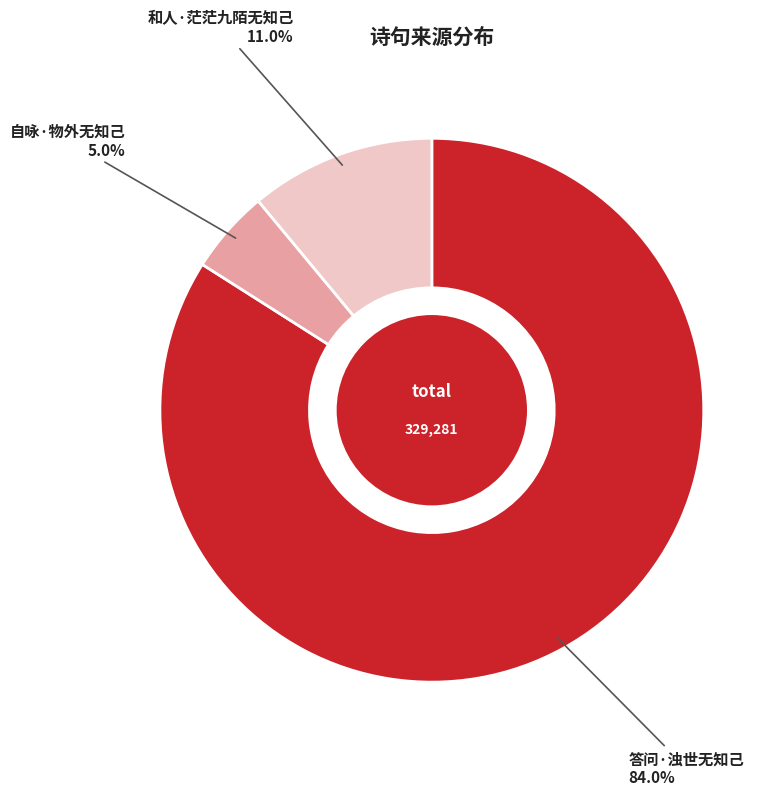

Is there any slice that represents more than half of the pie?

Yes